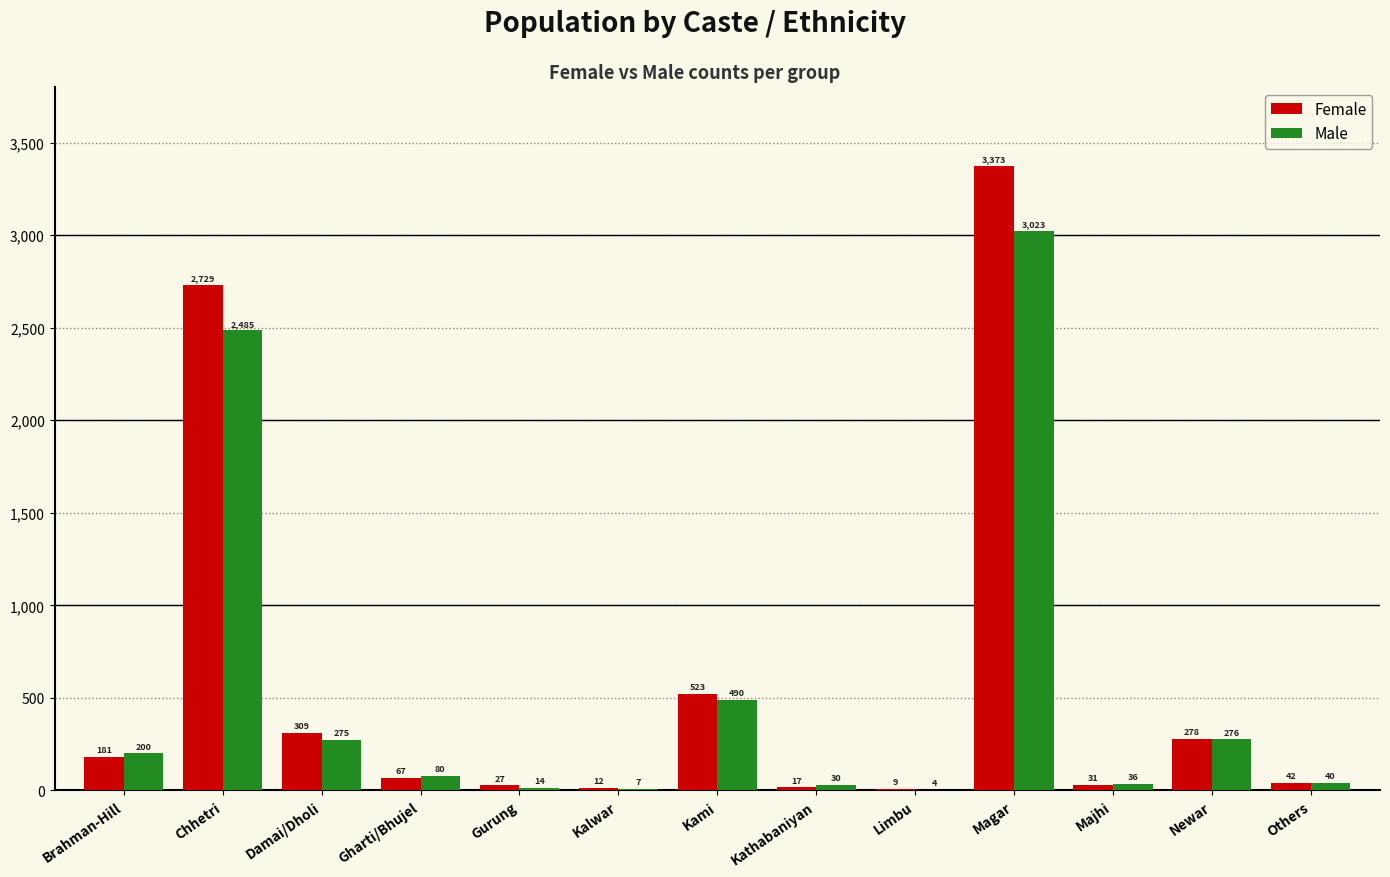

Reading left to right, what are all the values shown in this chart?

Female: Brahman-Hill=181	Chhetri=2729	Damai/Dholi=309	Gharti/Bhujel=67	Gurung=27	Kalwar=12	Kami=523	Kathabaniyan=17	Limbu=9	Magar=3373	Majhi=31	Newar=278	Others=42
Male: Brahman-Hill=200	Chhetri=2485	Damai/Dholi=275	Gharti/Bhujel=80	Gurung=14	Kalwar=7	Kami=490	Kathabaniyan=30	Limbu=4	Magar=3023	Majhi=36	Newar=276	Others=40